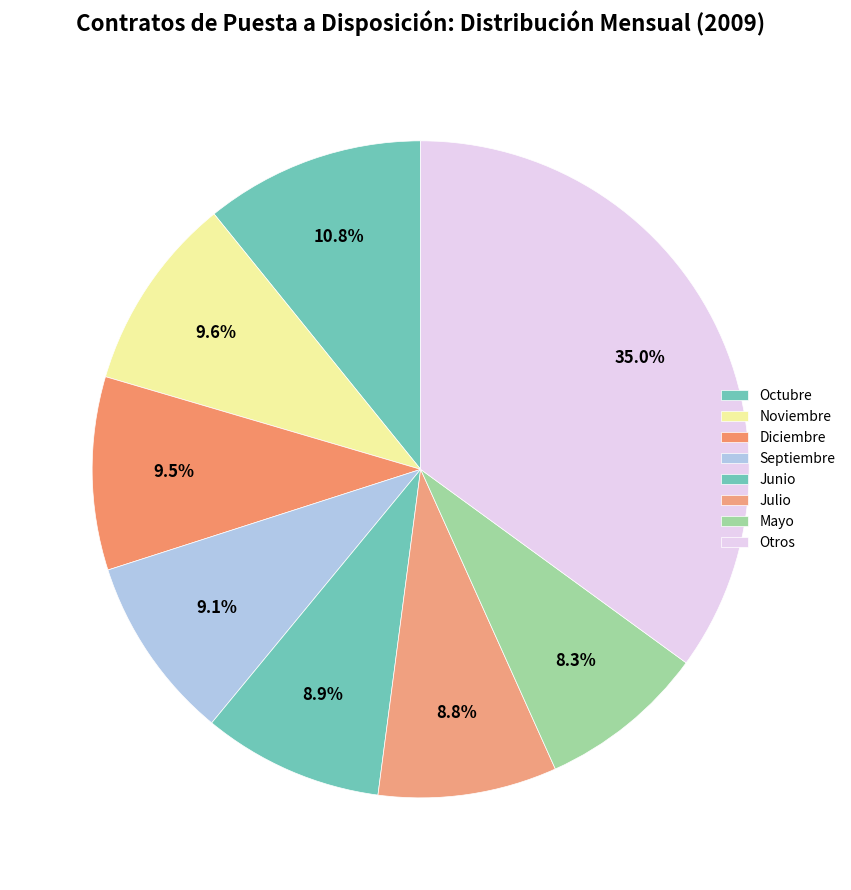

Count the number of slices in the pie.

8